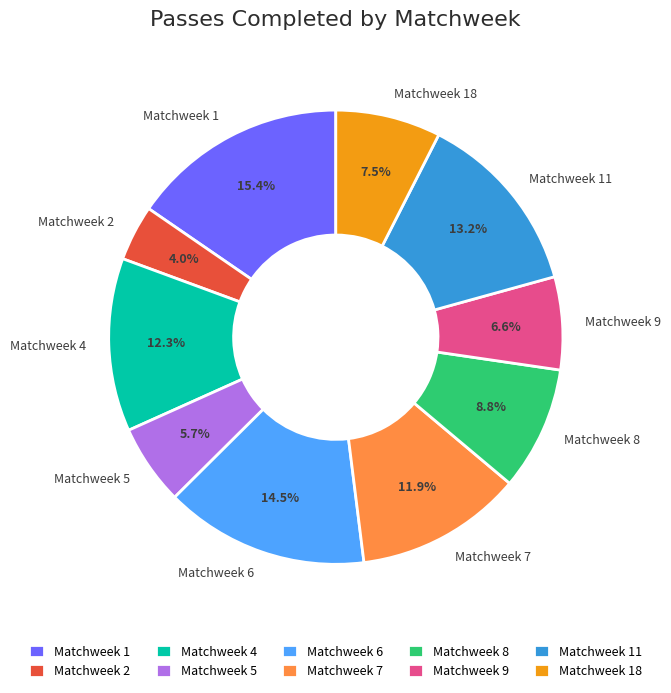

Count the number of slices in the pie.

10